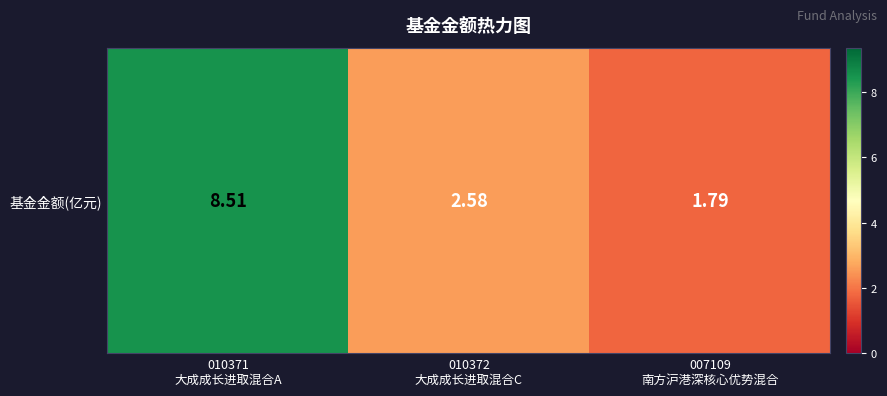

How many categories are shown in the chart?

3